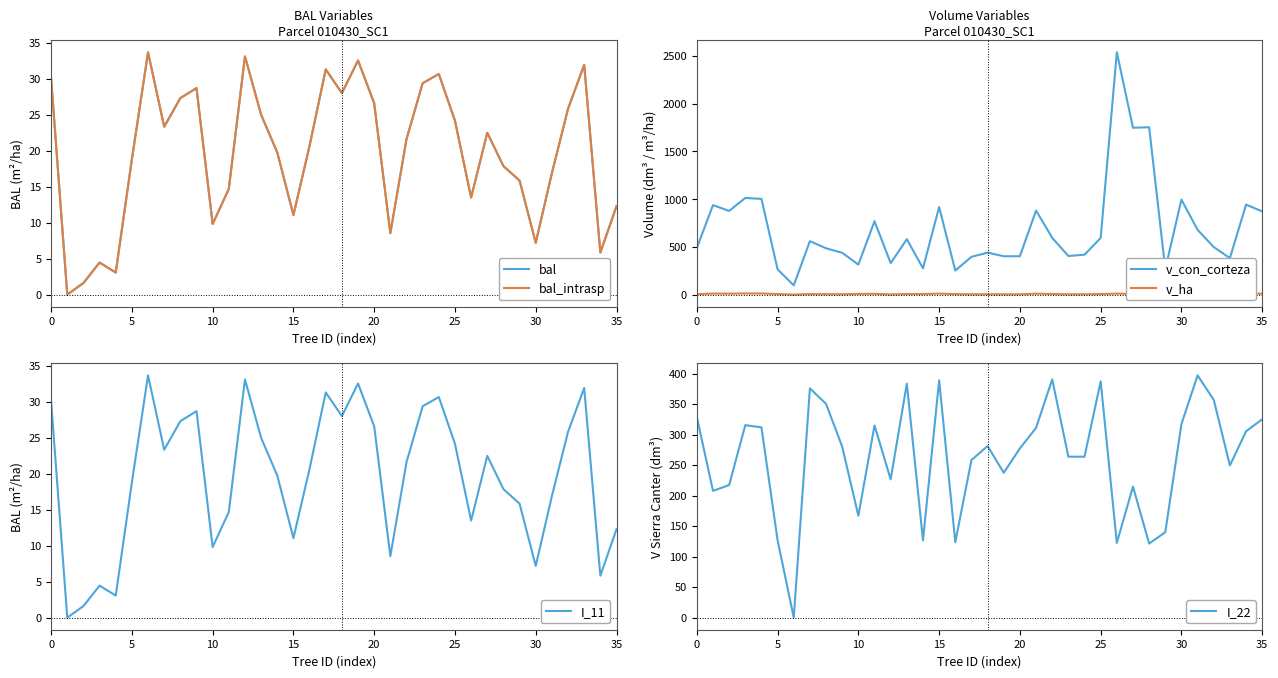

What is the value of the v_con_corteza point at the 29th from the left?

1752.8